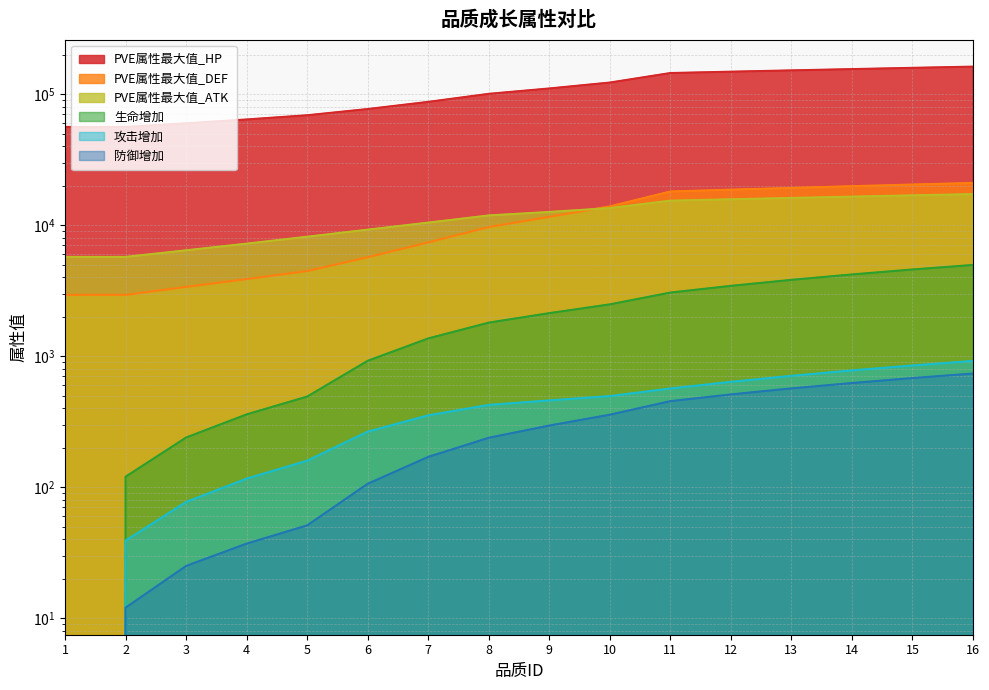

Reading right to left, what are all the values shown in this chart?

生命增加: 4968.0	4586.0	4204.0	3822.0	3440.0	3057.0	2484.0	2129.0	1802.0	1365.0	921.0	491.0	359.0	239.0	120.0	0.0
攻击增加: 919.0	848.0	778.0	707.0	636.0	566.0	495.0	459.0	424.0	353.0	265.0	159.0	116.0	77.0	39.0	0.0
防御增加: 736.0	680.0	623.0	567.0	510.0	453.0	357.0	295.0	238.0	170.0	106.0	51.0	37.0	25.0	12.0	0.0
PVE属性最大值_HP: 162414.8	158949.0	155488.7	152028.5	148562.7	145102.4	122741.9	110609.2	100658.7	87382.1	77055.4	69070.7	64143.9	59953.8	56256.5	56251.0
PVE属性最大值_ATK: 17260.6	16884.7	16508.3	16131.8	15756.0	15379.5	13505.9	12615.4	11865.7	10459.6	9240.5	8161.5	7224.2	6427.7	5724.6	5723.6
PVE属性最大值_DEF: 21022.5	20433.1	19843.7	19254.3	18664.9	18075.4	13916.6	11579.8	9676.3	7390.6	5692.4	4464.5	3876.6	3376.8	2935.9	2935.5